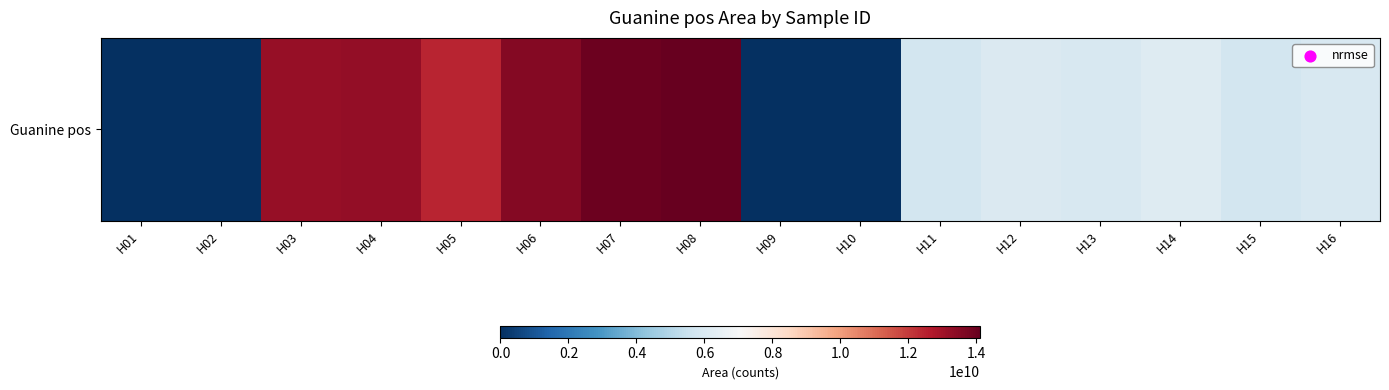

The value at H01 is 0. True or false?

True